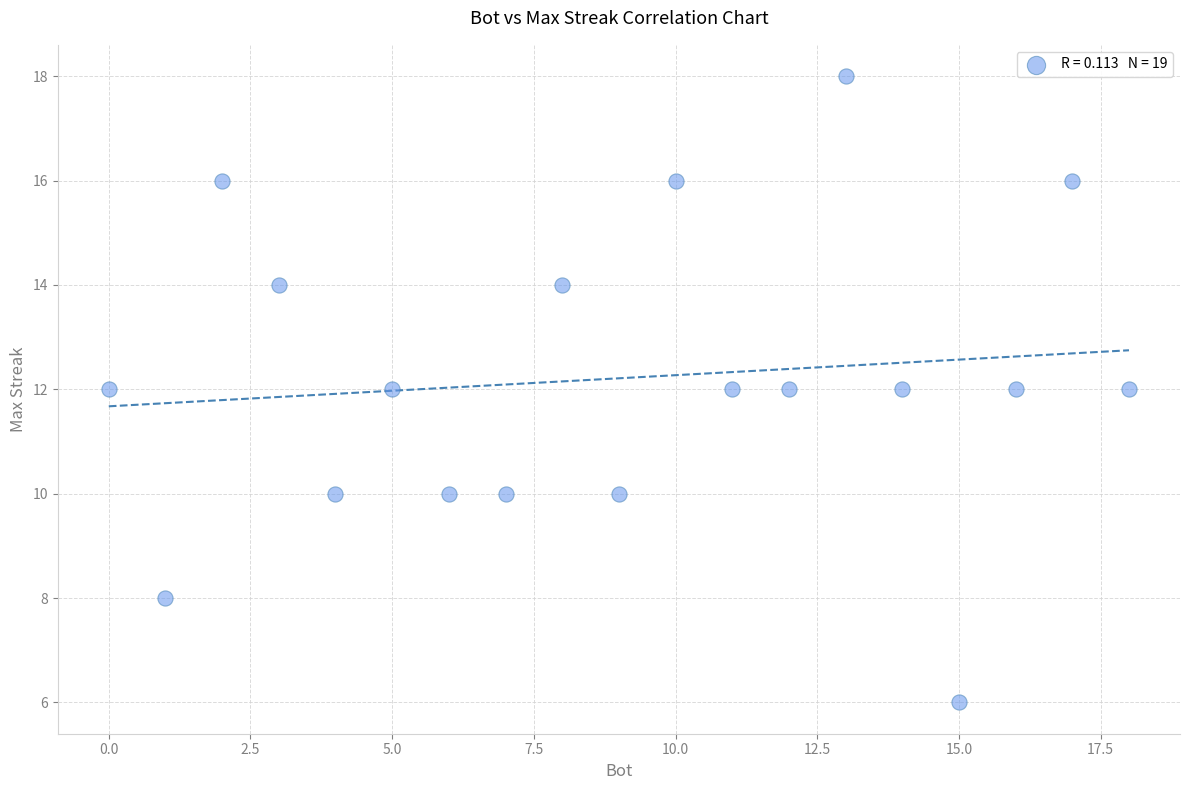

What is the range of Y values (max minus min)?

12